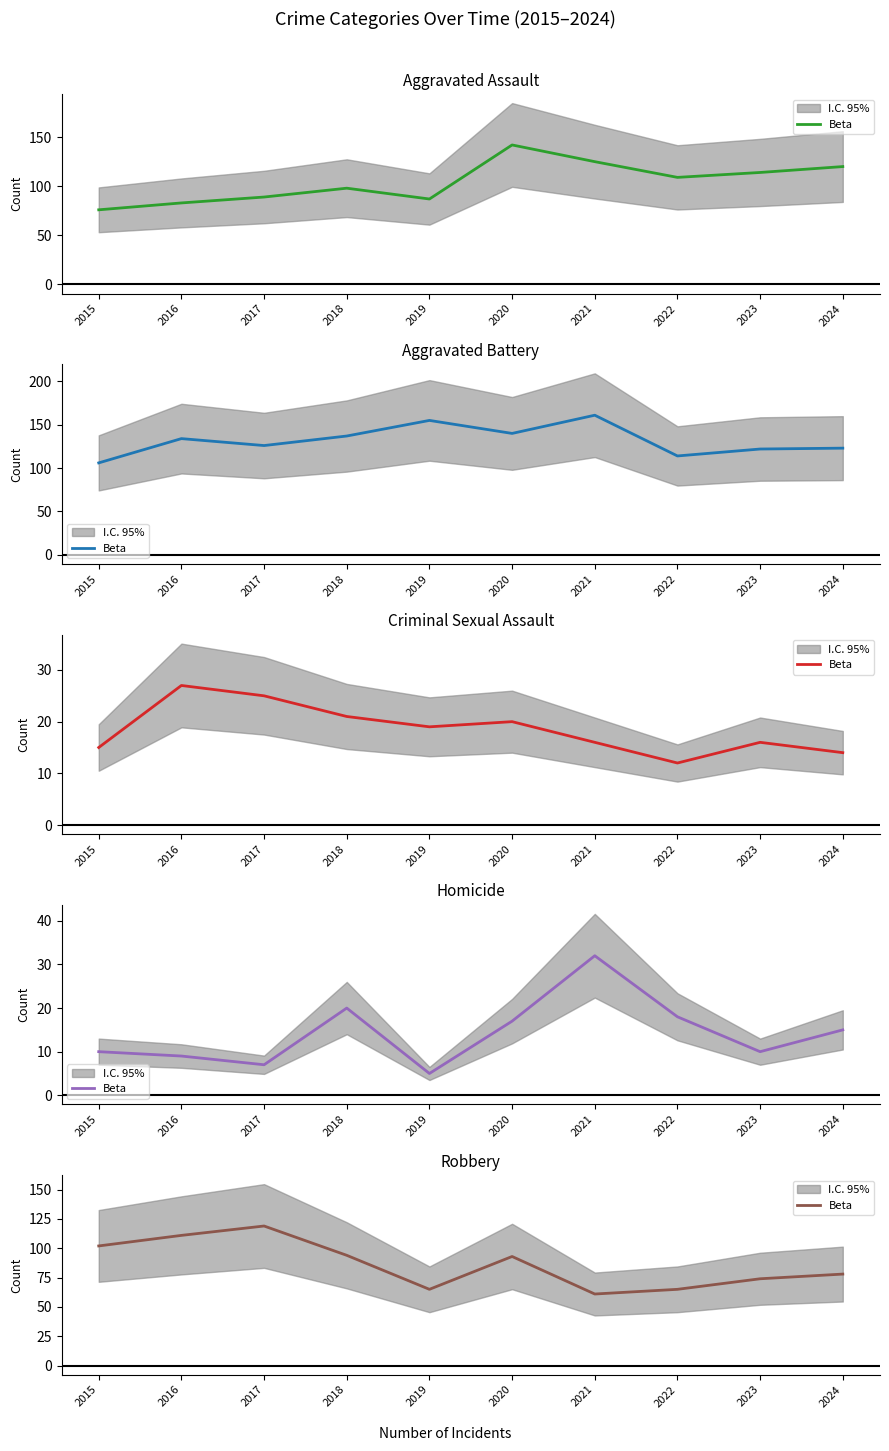

Count the number of data series in this chart.

1